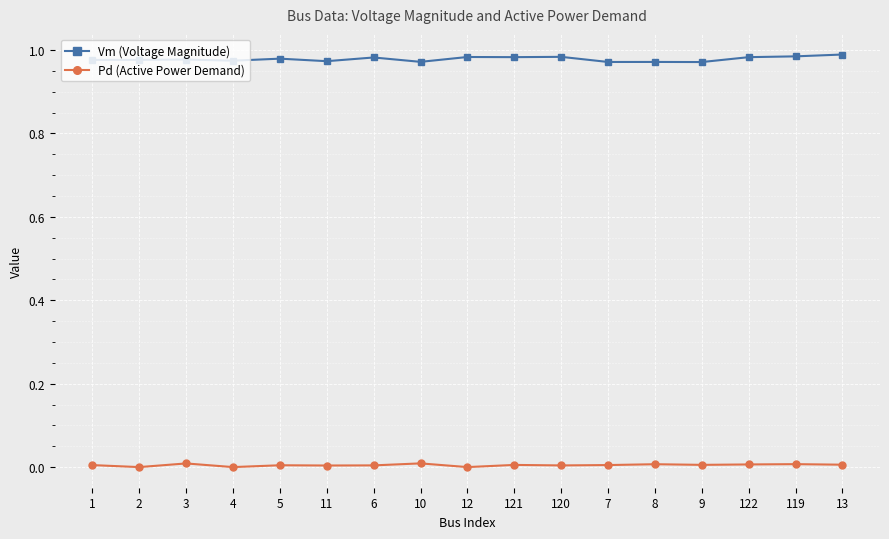

What is the sum of all Vm (Voltage Magnitude) values?

16.6